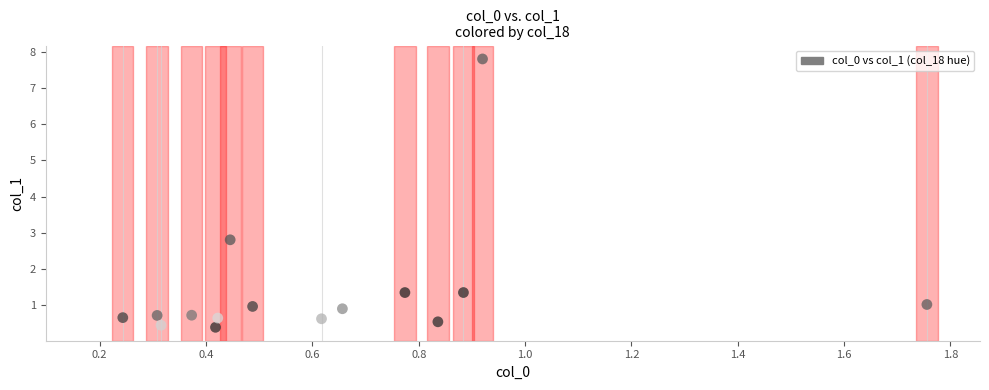

What is the range of X values (max minus min)?

1.6